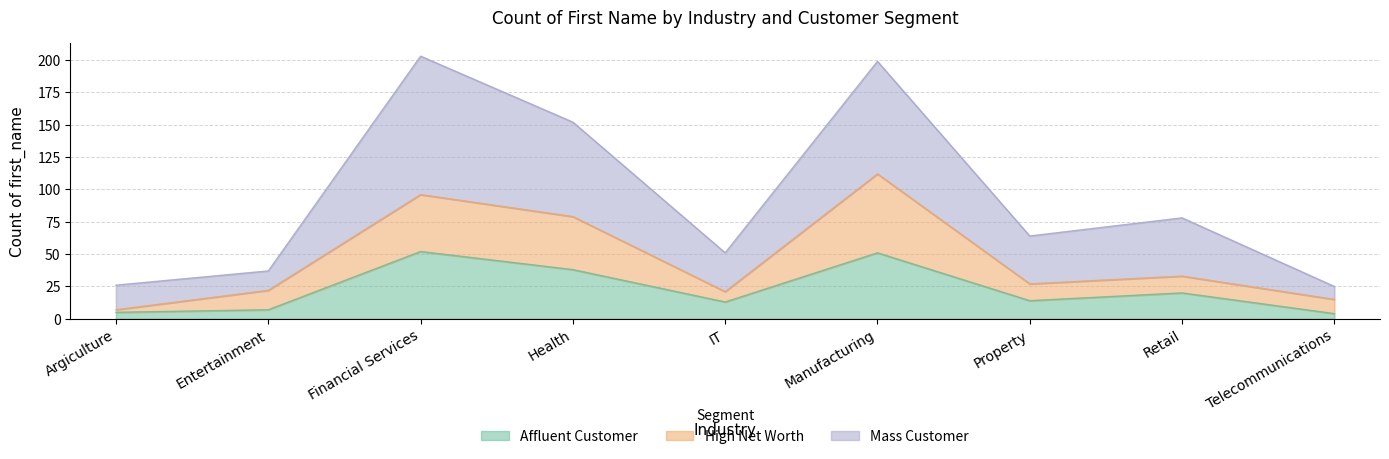

How many values in the Affluent Customer series are below 14?

4